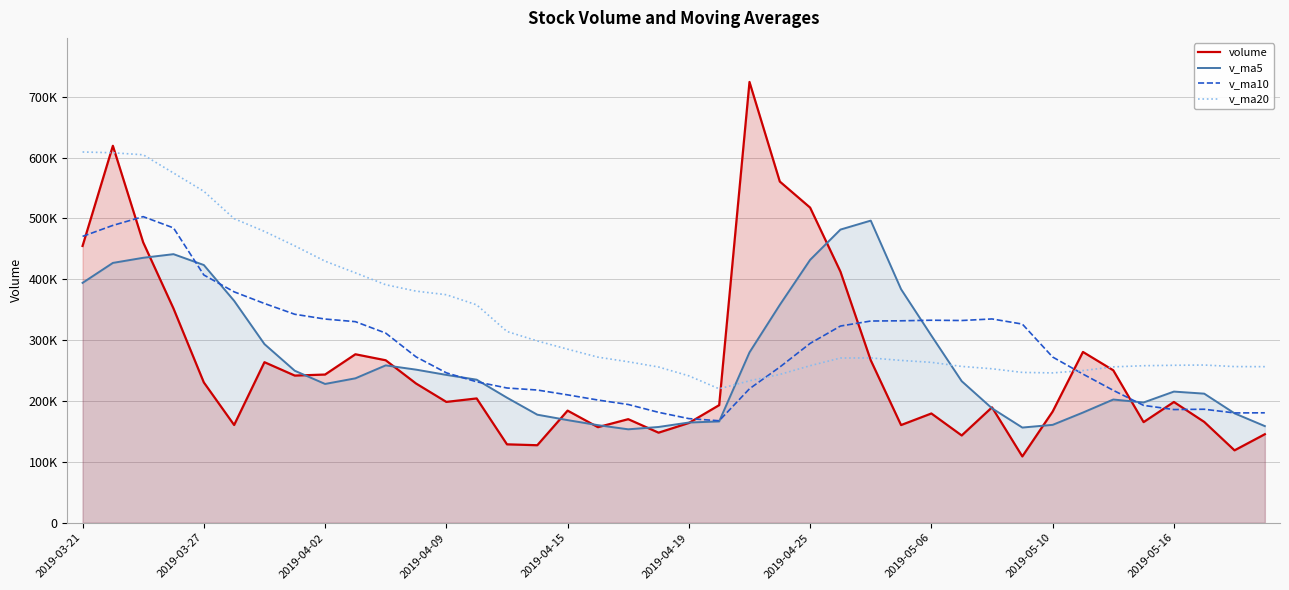

Where do v_ma5 and v_ma20 first cross each other?

21 and 22